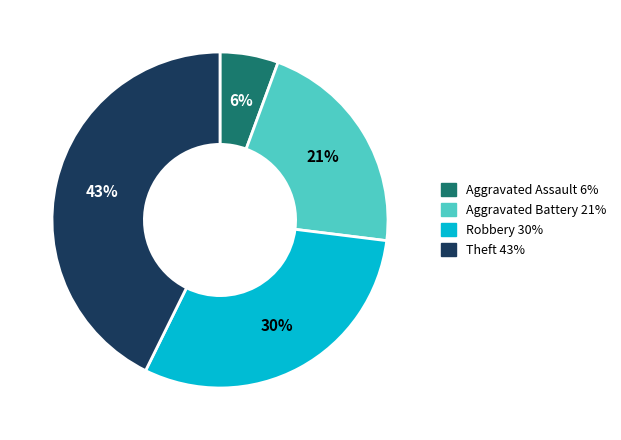

Rank the categories by value from highest to lowest.

Theft, Robbery, Aggravated Battery, Aggravated Assault